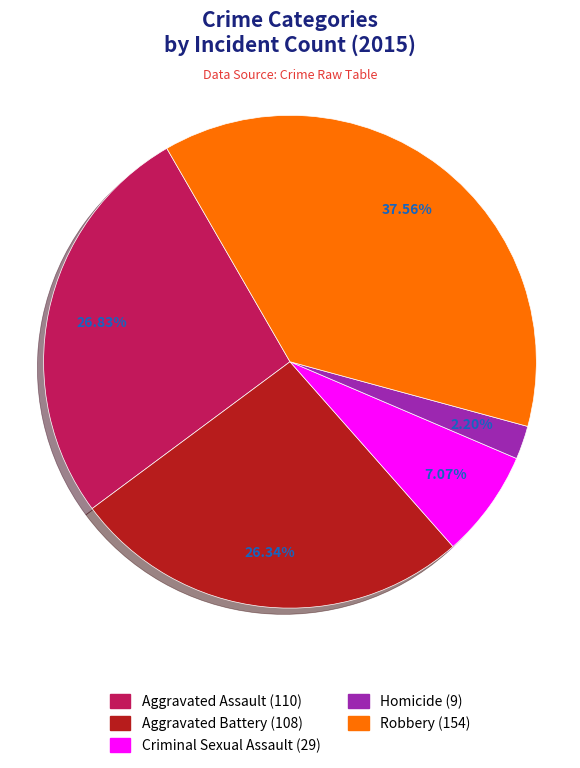

What portion of the pie excludes Aggravated Assault?

73.2%